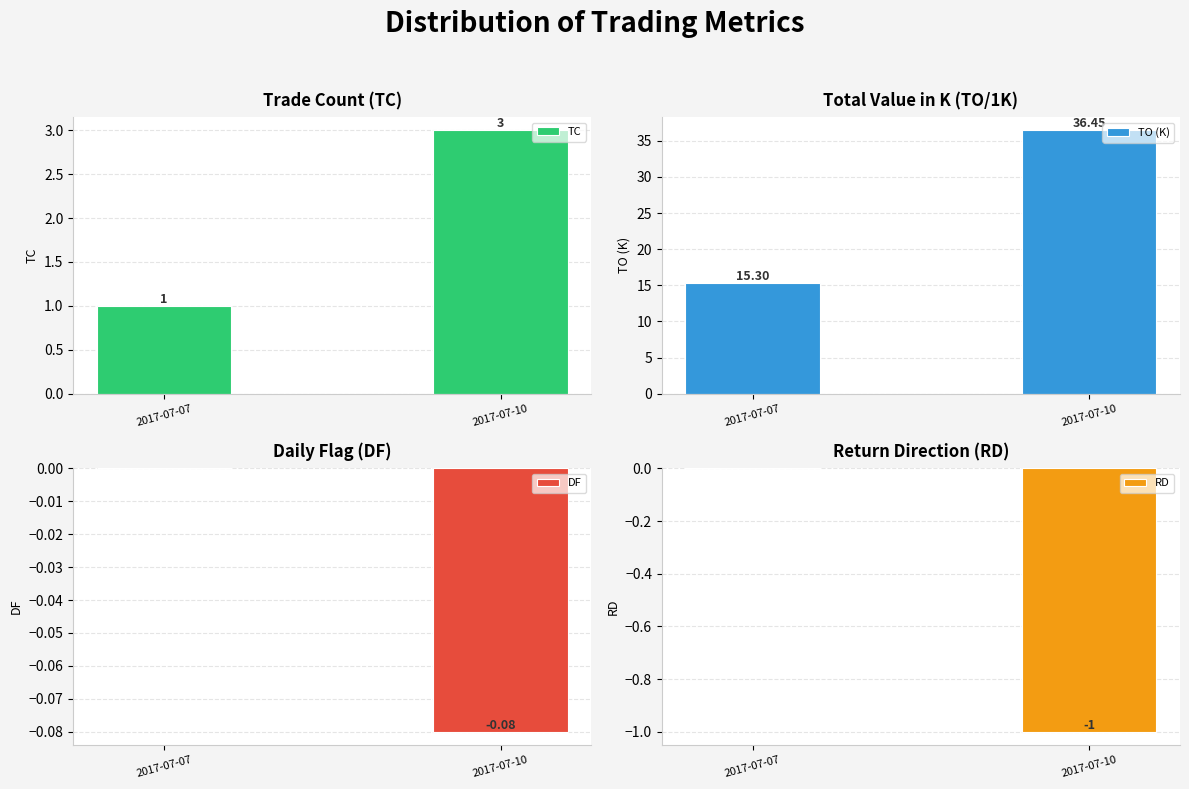

Which series changed the most between 2017-07-07 and 2017-07-10?

TO (K)